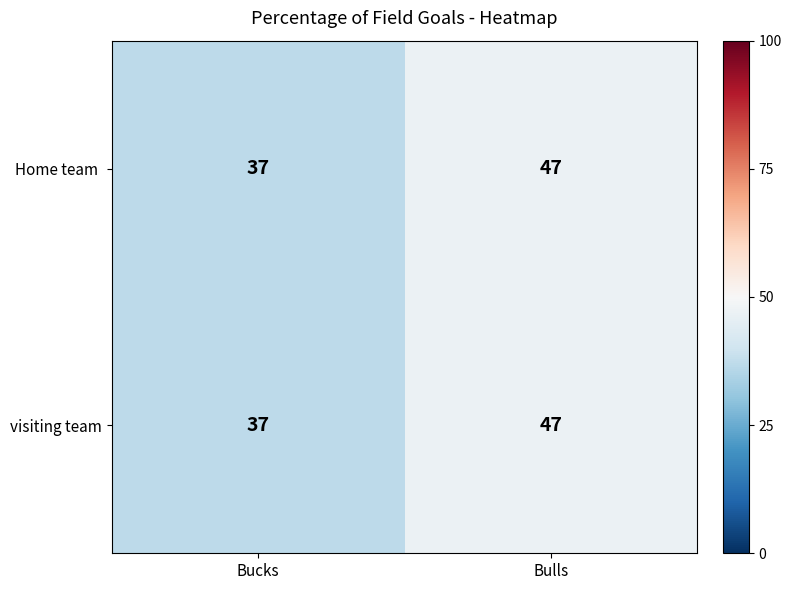

True or false: visiting team has a value of 15 at Bucks.

False